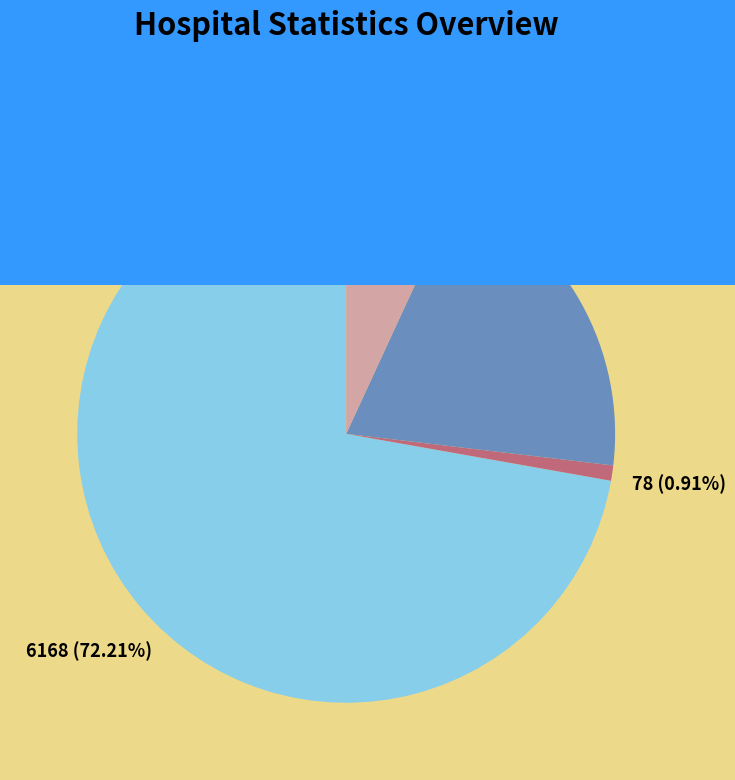

How many slices are in this pie chart?

4